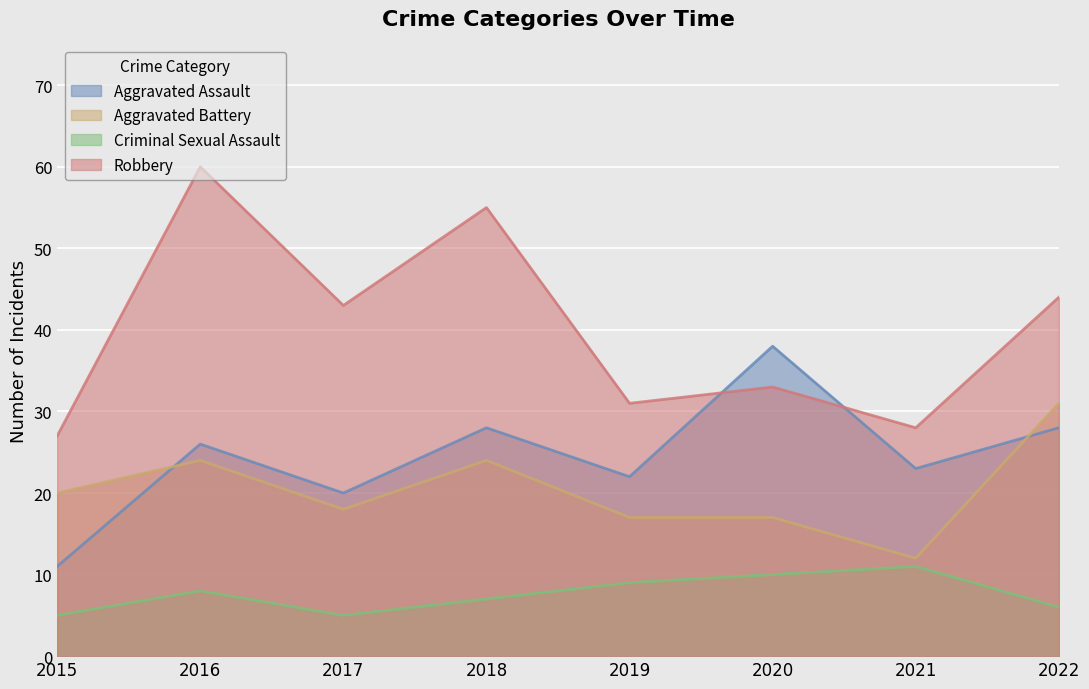

True or false: Criminal Sexual Assault and Aggravated Battery cross at least once.

False